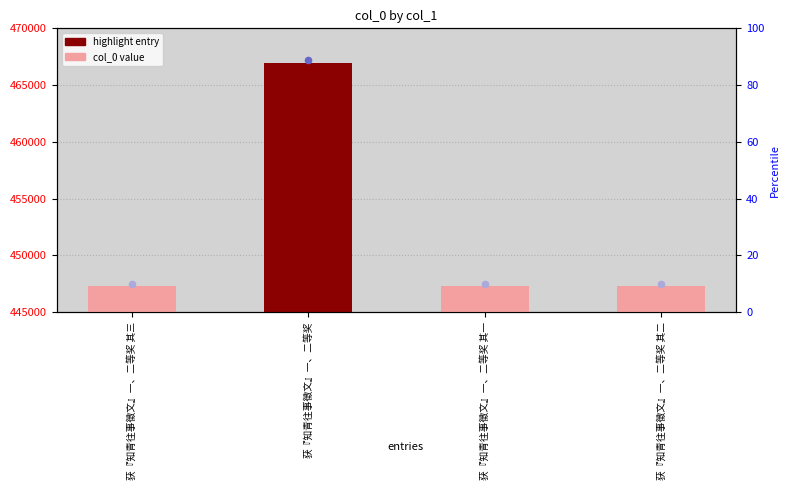

Approximately how many times larger is the value at 获『知青往事徵文』一、二等奖 其二 compared to 获『知青往事徵文』一、二等奖?

1.0